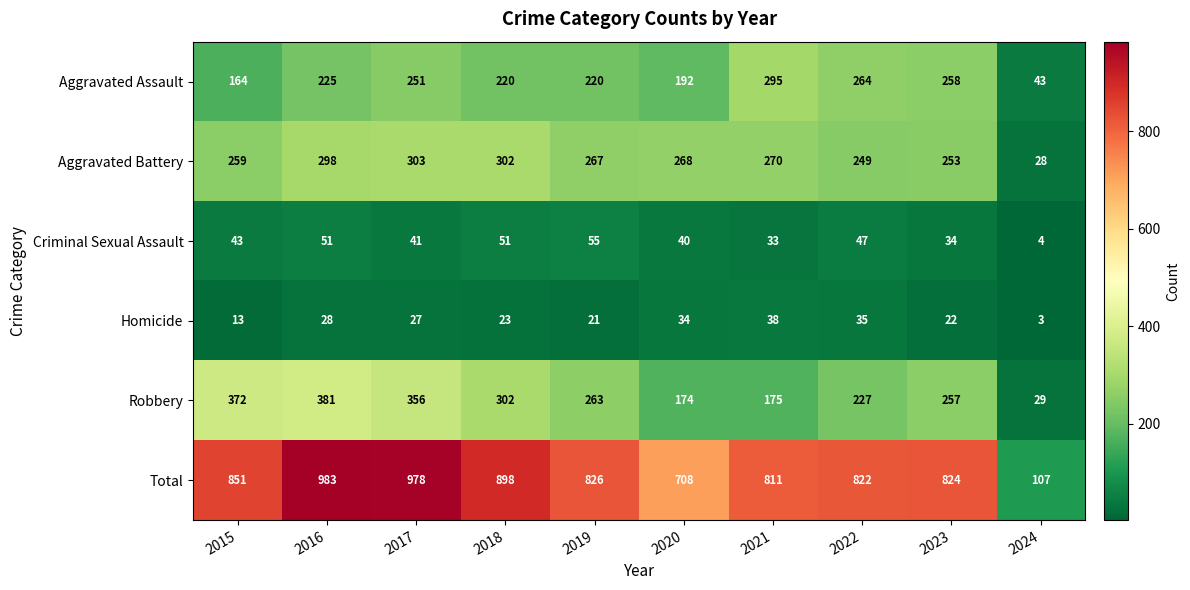

What is the sum of all Total values?

7808